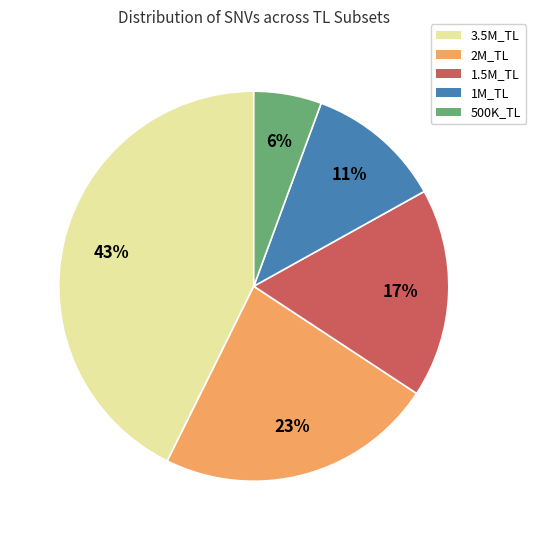

Rank the categories by value from highest to lowest.

3.5M_TL, 2M_TL, 1.5M_TL, 1M_TL, 500K_TL